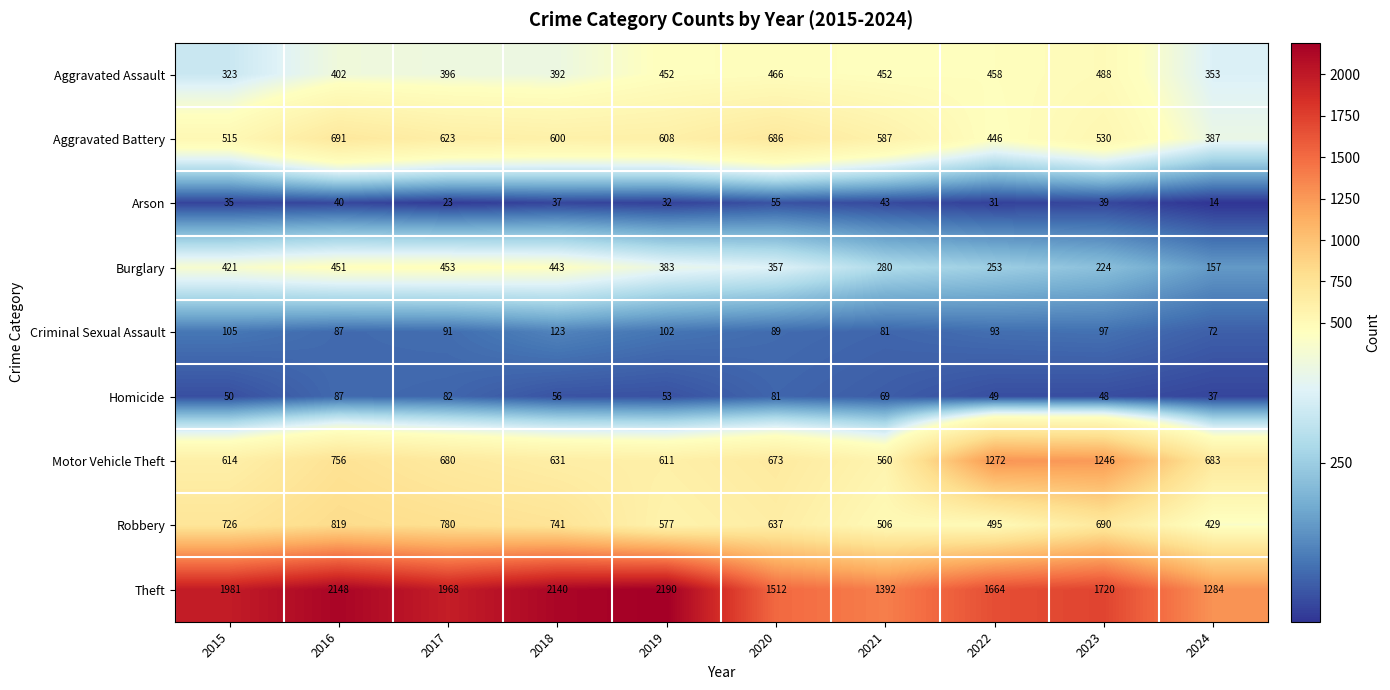

At which label does Robbery reach its peak?

2016